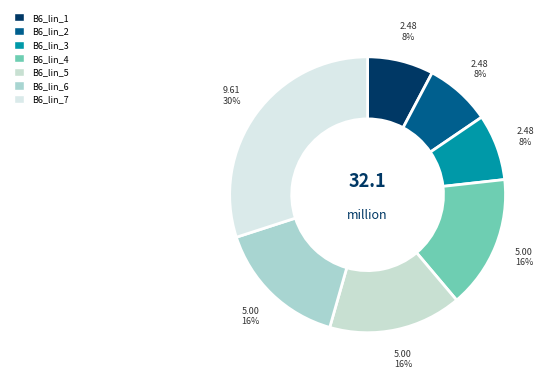

Does any single category account for the majority?

No